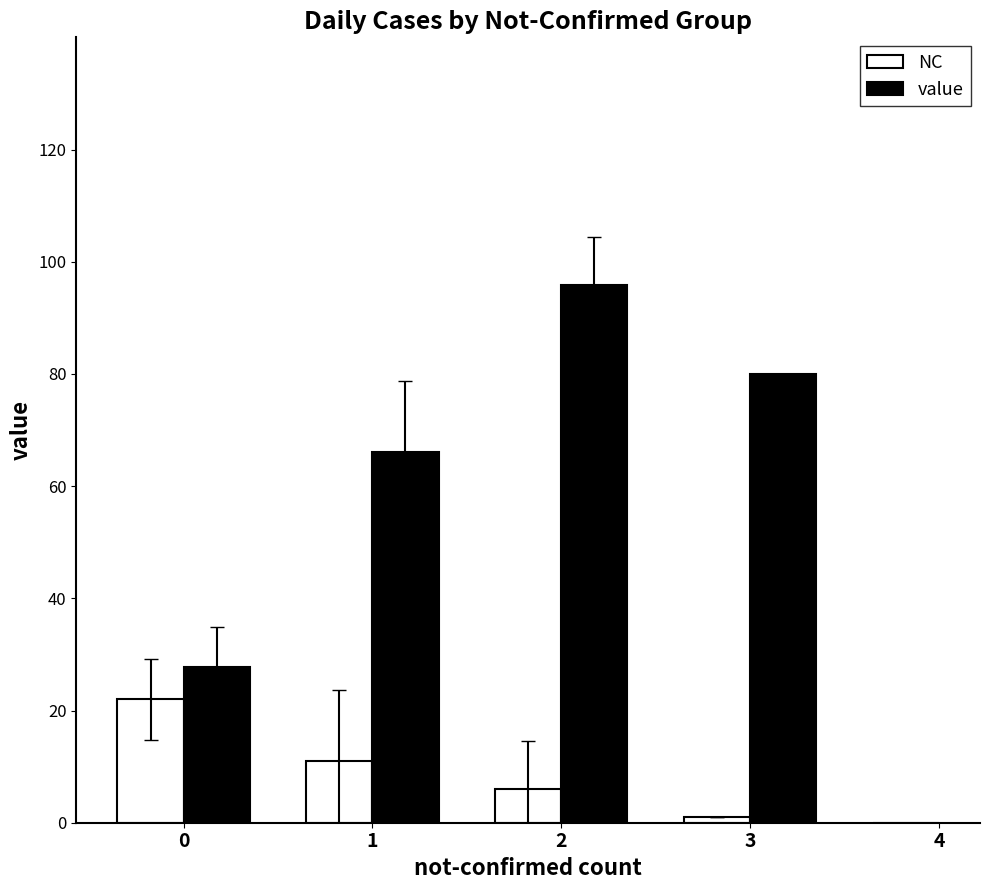

Is it true that NC equals 10 at 0?

False